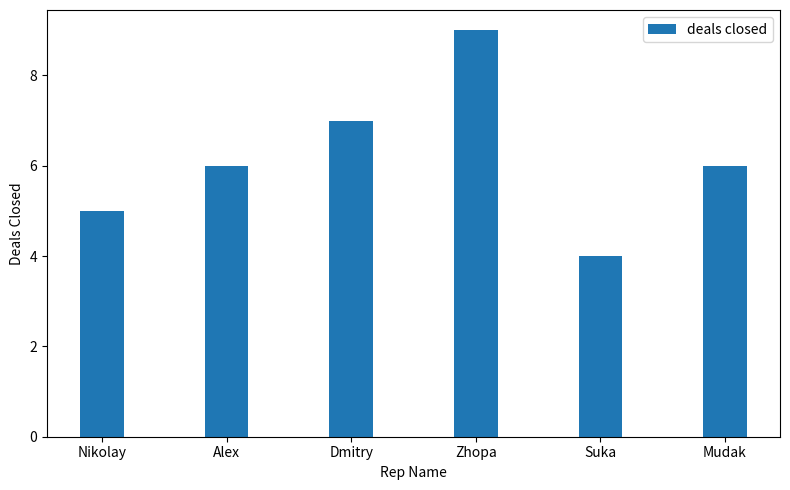

What is the difference between the values at Mudak and Zhopa?

3